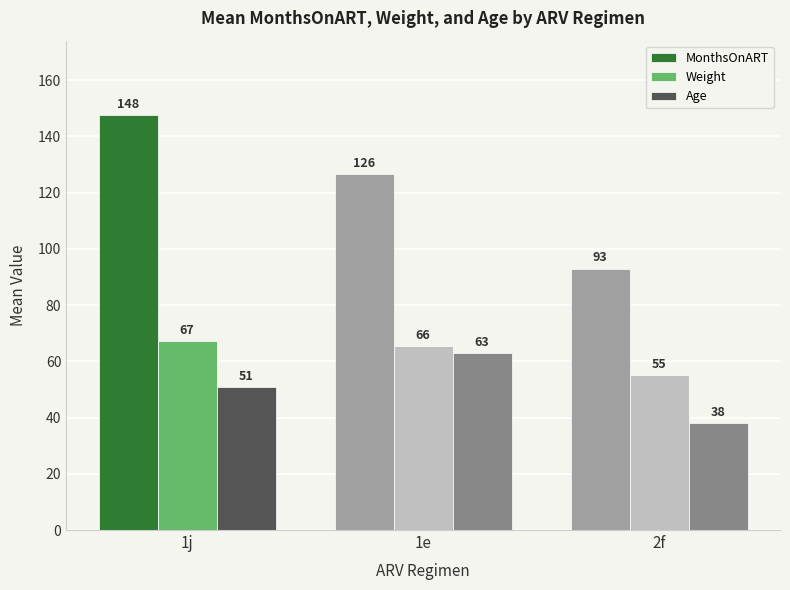

What is the label of the 3rd bar from the left?

2f